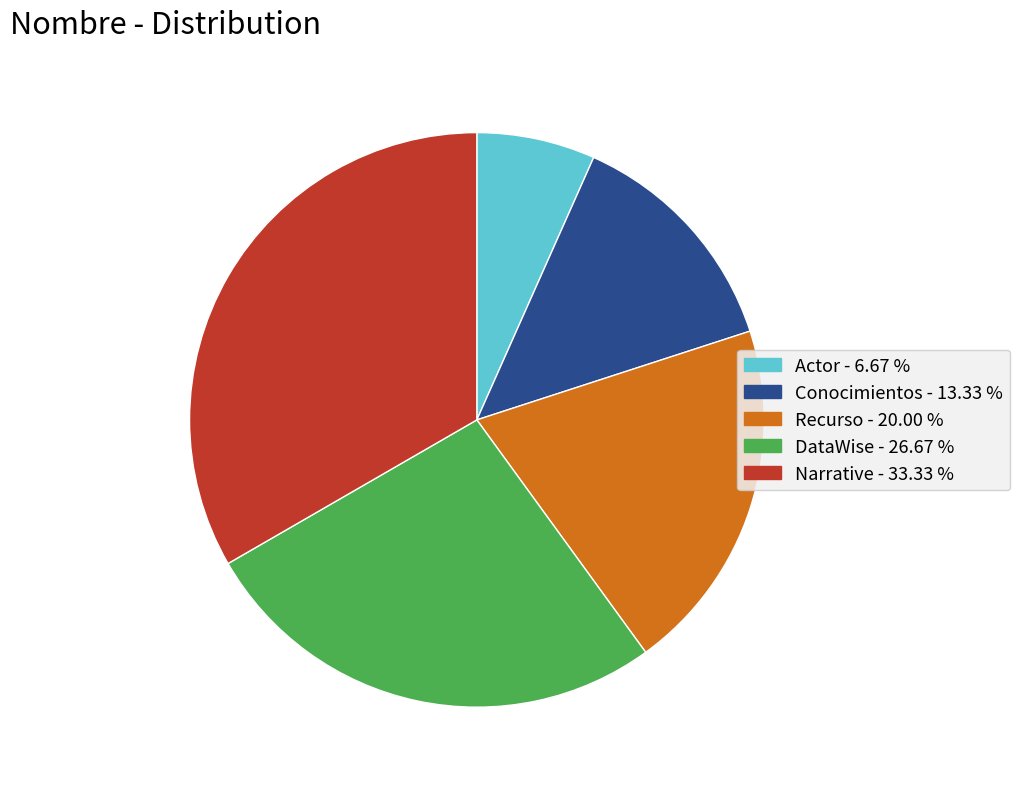

Count the number of slices in the pie.

5